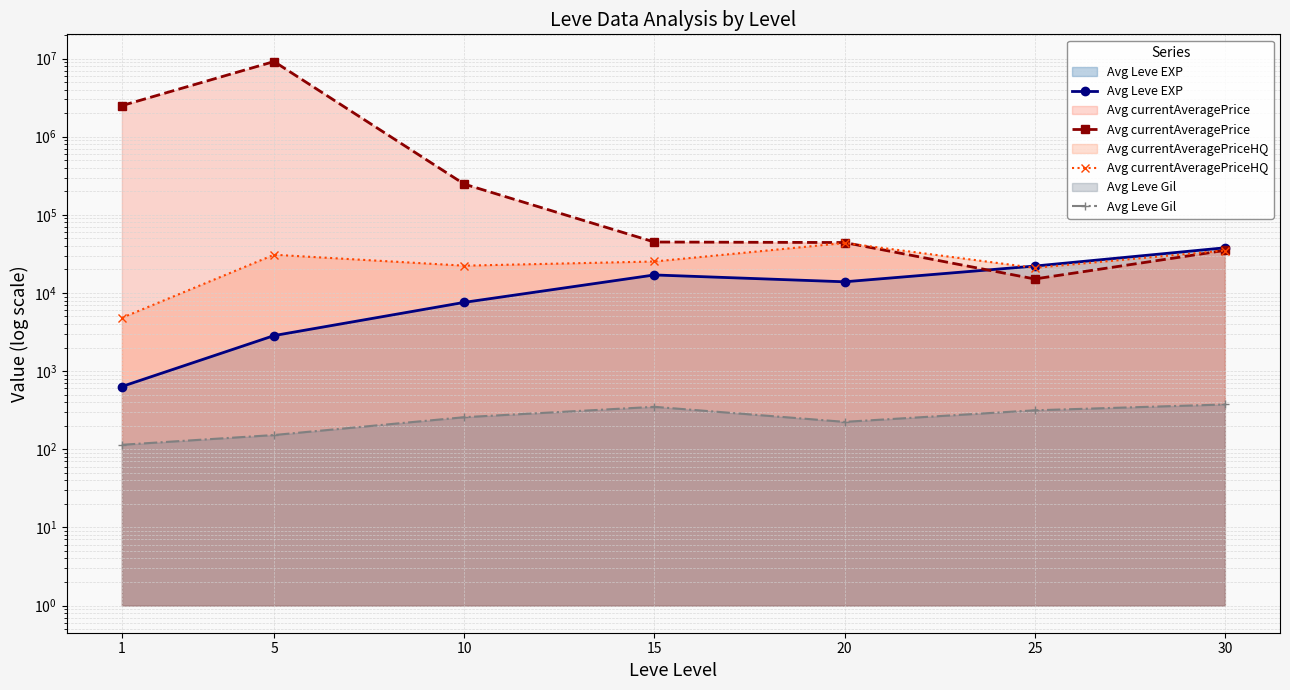

Which has a higher value, 30 or 15?

30